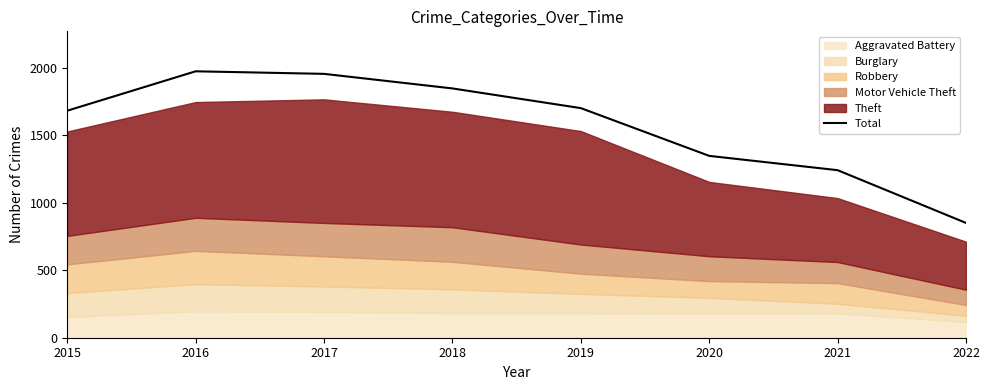

Which category has the lowest value across all series?

2022